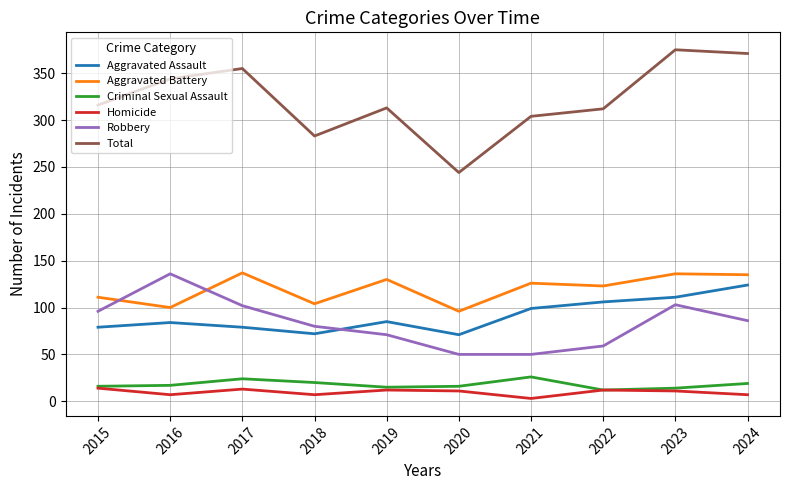

What is the difference between the Aggravated Assault values at 2020 and 2018?

1